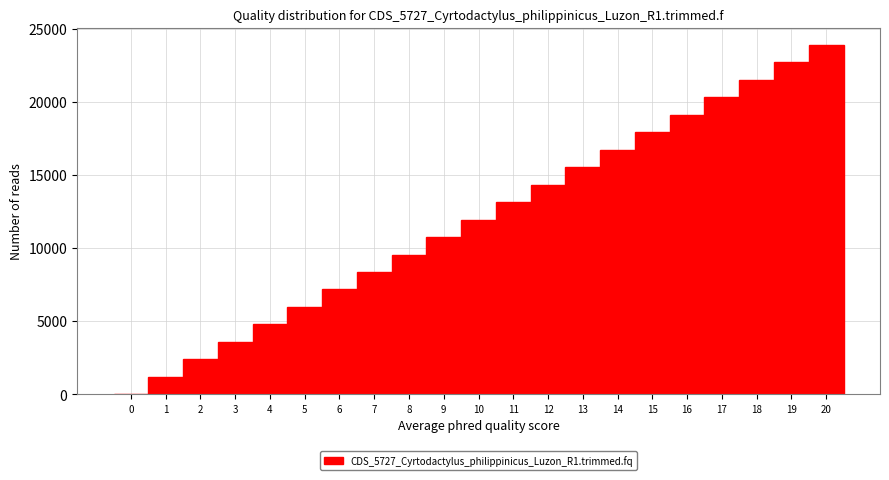

Reading left to right, list every bar in this chart as the range it spans on the x-axis followed by its height. The values are not printed on the chart, so give them approximately, as read against the axis.

-0.5 to 0.5: 0
0.5 to 1.5: 1000
1.5 to 2.5: 2500
2.5 to 3.5: 3500
3.5 to 4.5: 5000
4.5 to 5.5: 6000
5.5 to 6.5: 7000
6.5 to 7.5: 8500
7.5 to 8.5: 9500
8.5 to 9.5: 10500
9.5 to 10.5: 12000
10.5 to 11.5: 13000
11.5 to 12.5: 14500
12.5 to 13.5: 15500
13.5 to 14.5: 16500
14.5 to 15.5: 18000
15.5 to 16.5: 19000
16.5 to 17.5: 20500
17.5 to 18.5: 21500
18.5 to 19.5: 22500
19.5 to 20.5: 24000